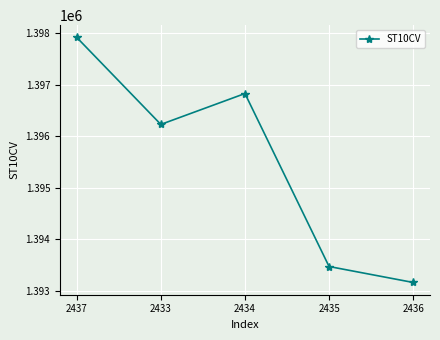

Reading right to left, list all the values displayed in this chart.

2436=1393160	2435=1393470	2434=1396830	2433=1396230	2437=1397920